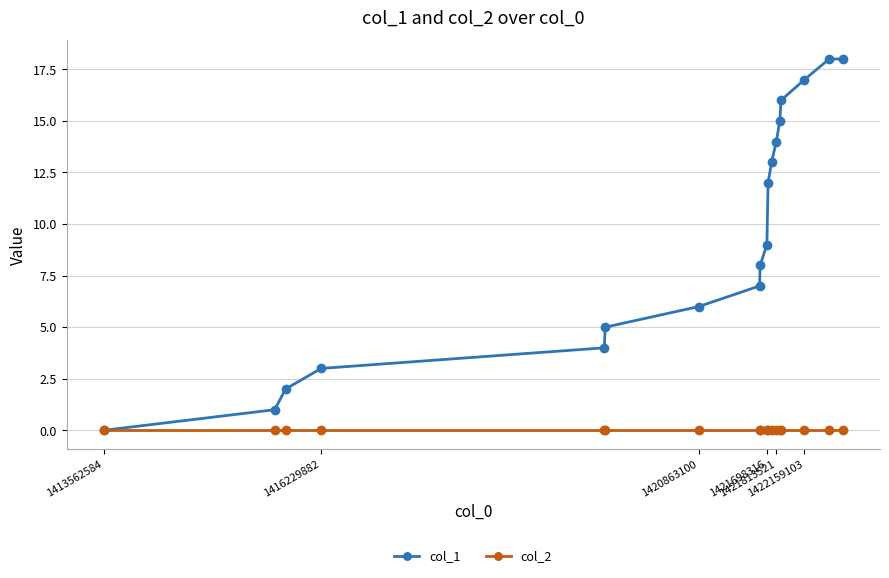

Rank the series by their maximum value, from highest to lowest.

col_1, col_2